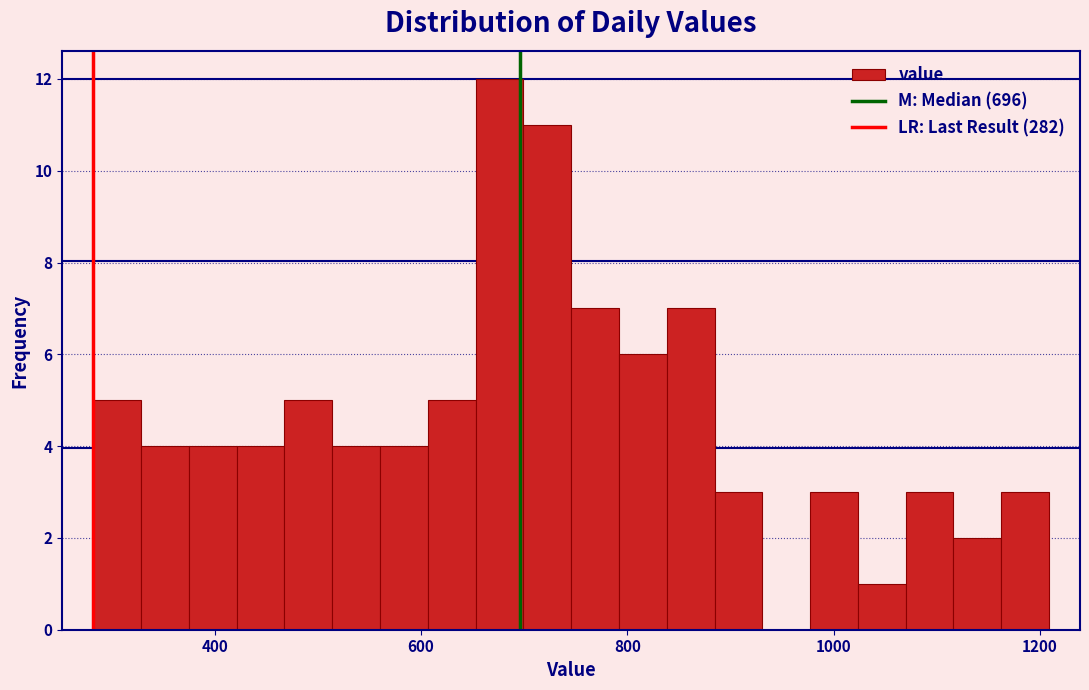

Around what value on the x-axis is the tallest bar? Give the approximate position of its centre, as read against the axis.

680